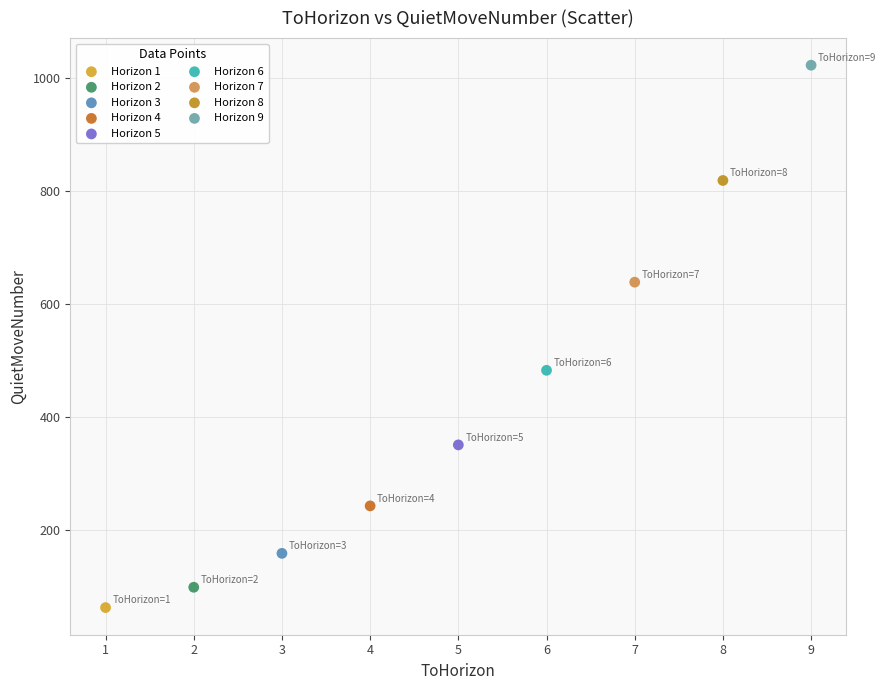

Which series contains the lowest Y value?

Horizon 1